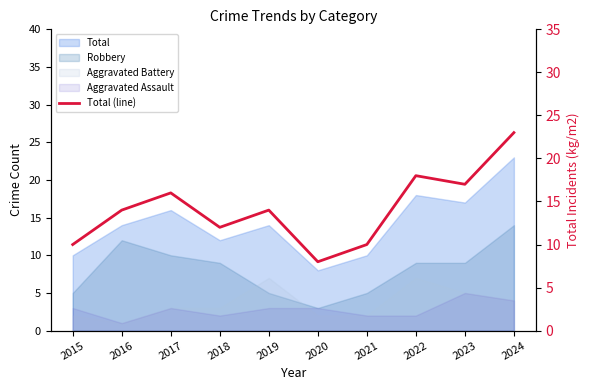

Is it true that the value at 2022 is 18?

True